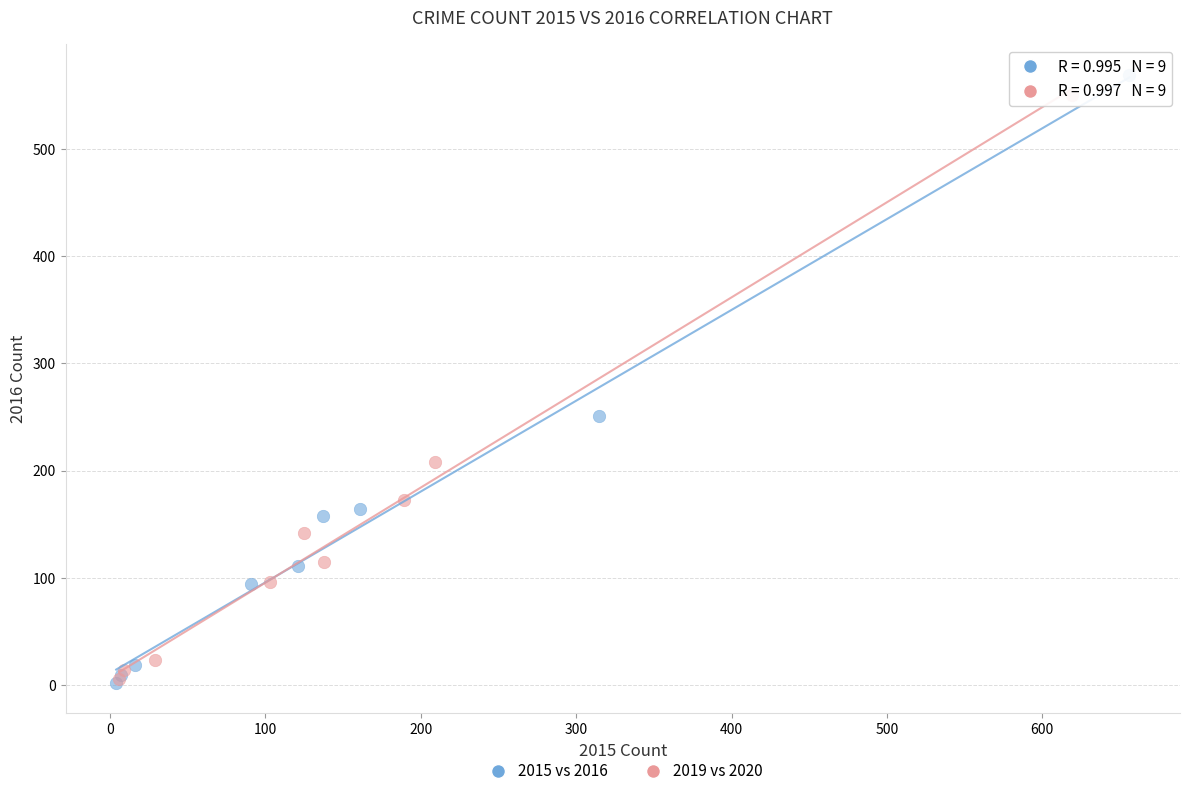

Which series has the largest Y range (max minus min)?

2015 vs 2016